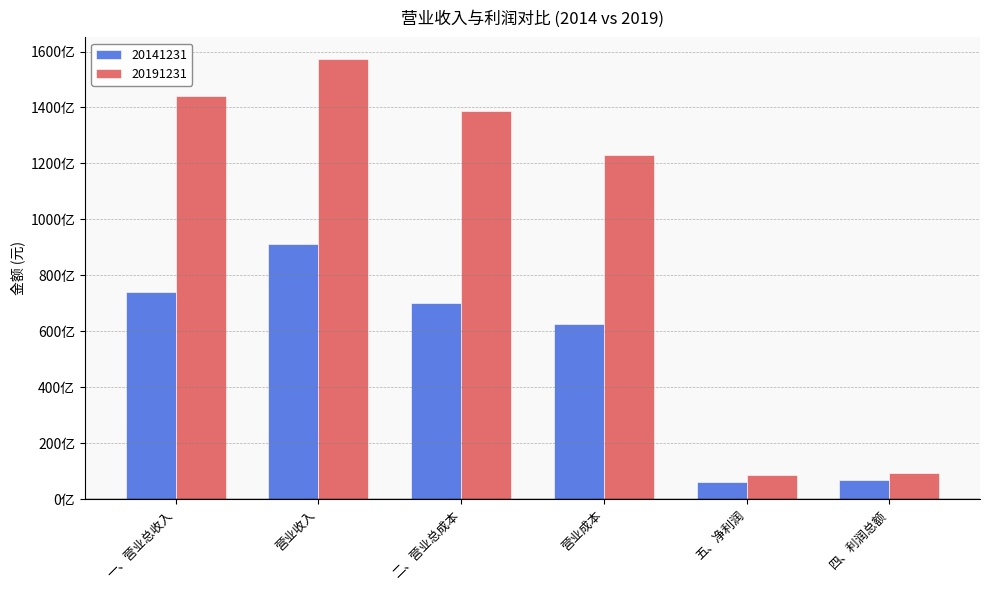

What is the total value across all series at 营业成本?

185752379981.9